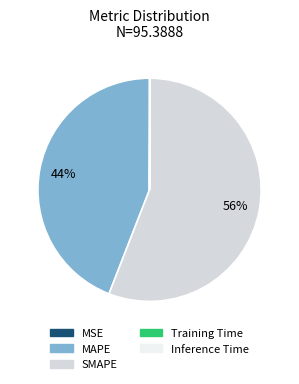

Which category accounts for the majority?

SMAPE